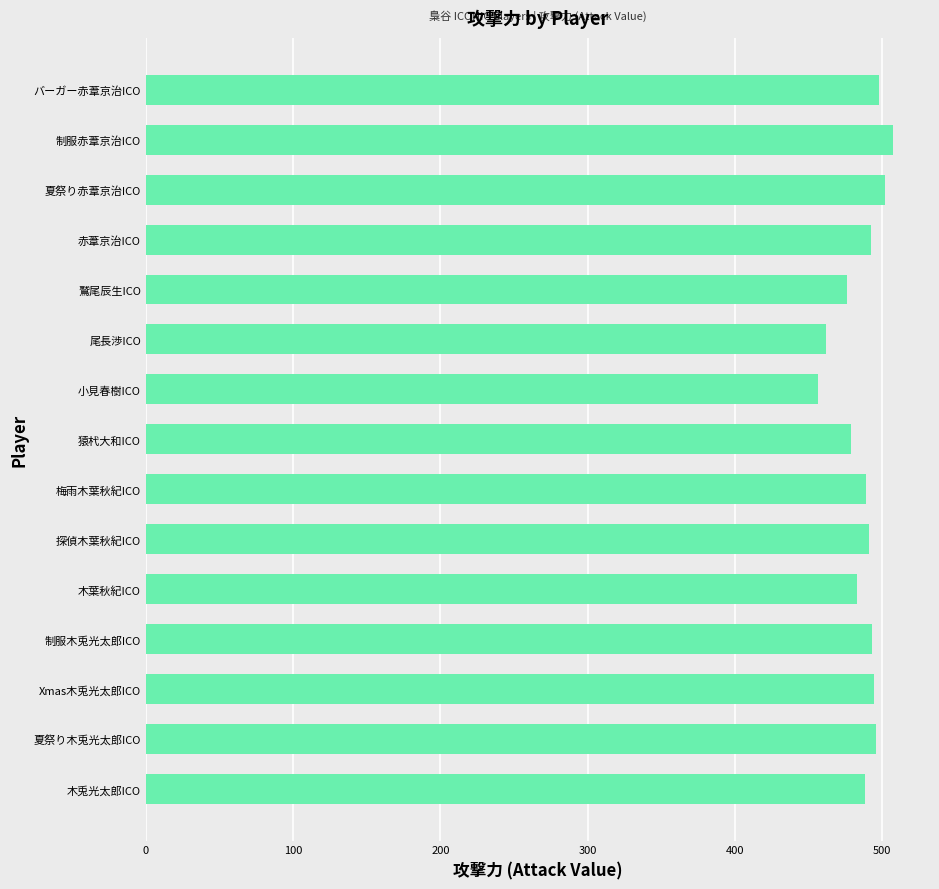

The value at 制服赤葦京治ICO is 679. True or false?

False